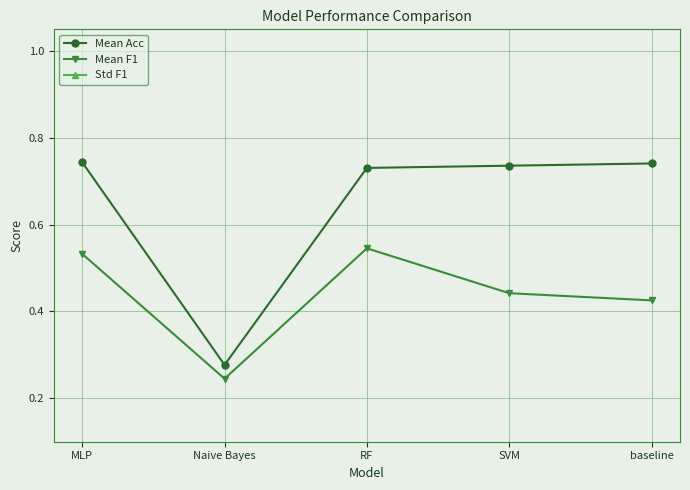

Which series has the largest range (max minus min)?

Mean Acc